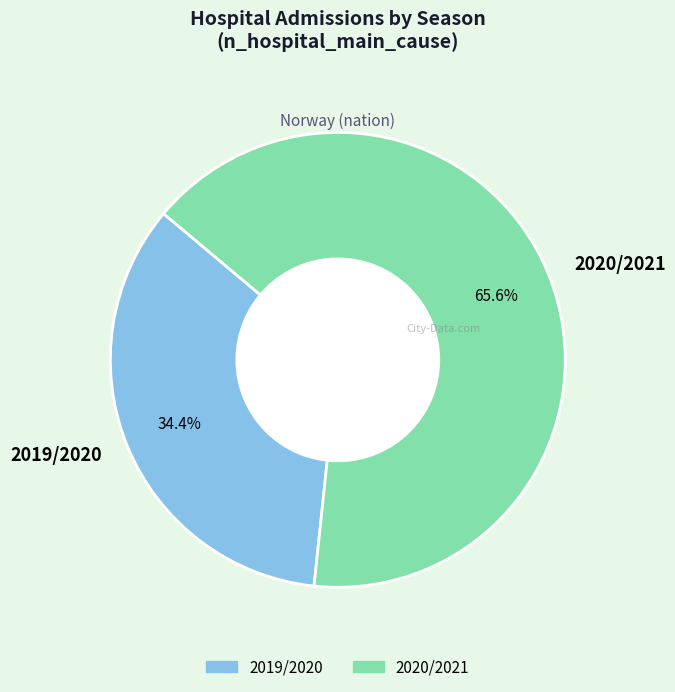

What is the largest slice in the pie chart?

2020/2021